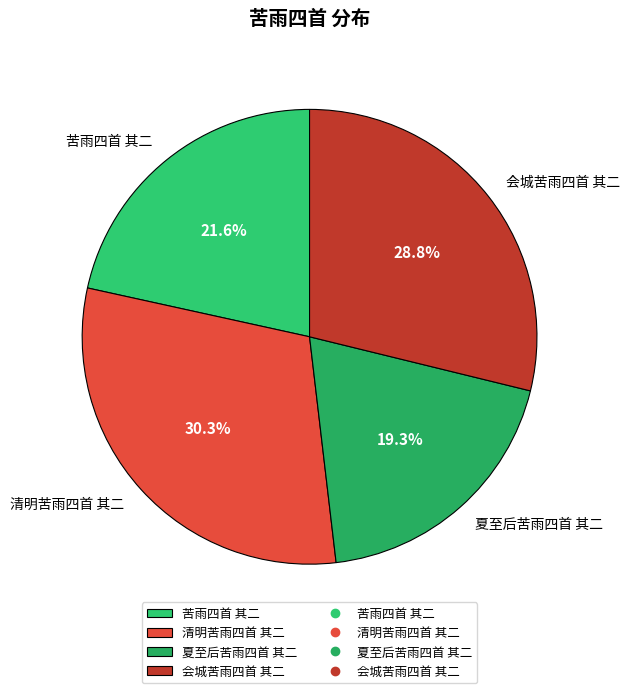

The 夏至后苦雨四首 其二 slice represents 9% of the pie. True or false?

False